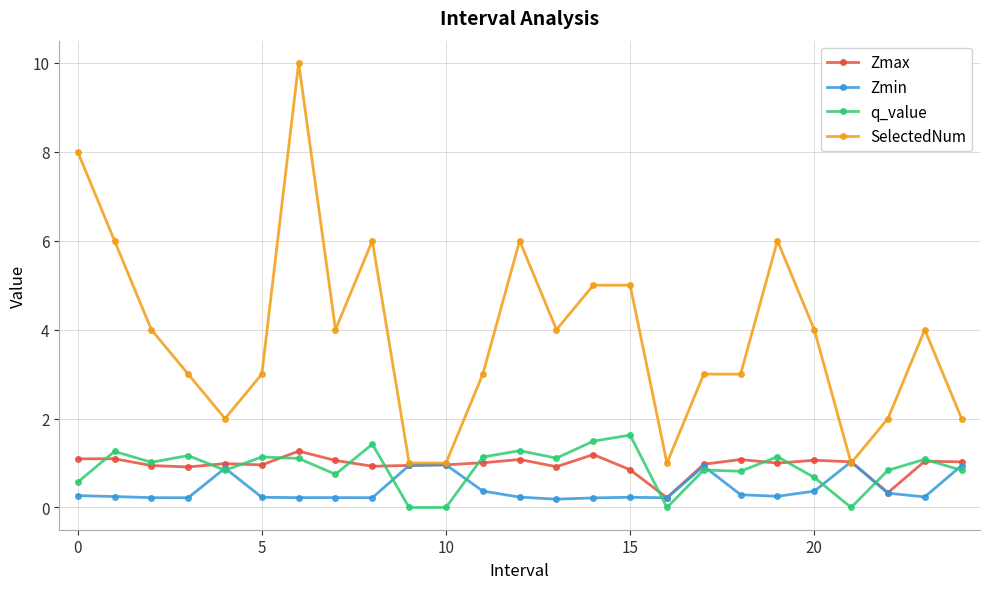

How many lines are shown in the chart?

4